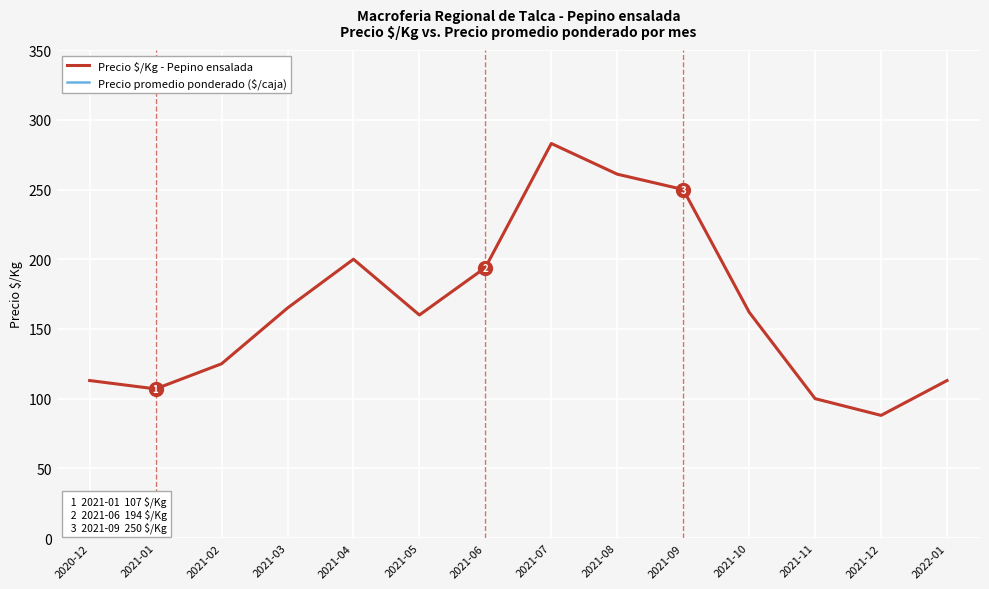

Read the Precio promedio ponderado ($/caja) value at 2021-06.

13000